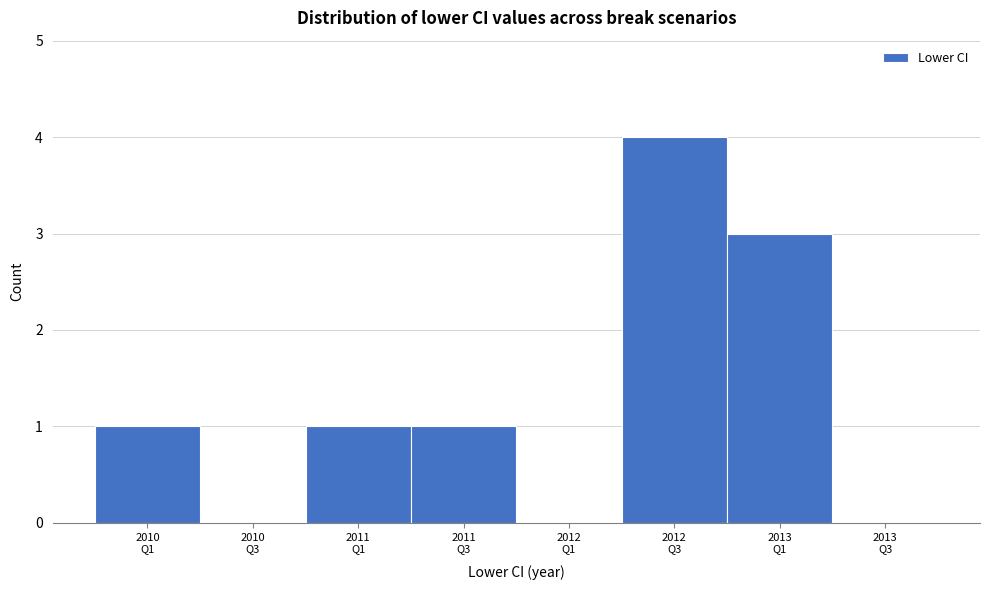

What is the maximum value shown in the chart?

4